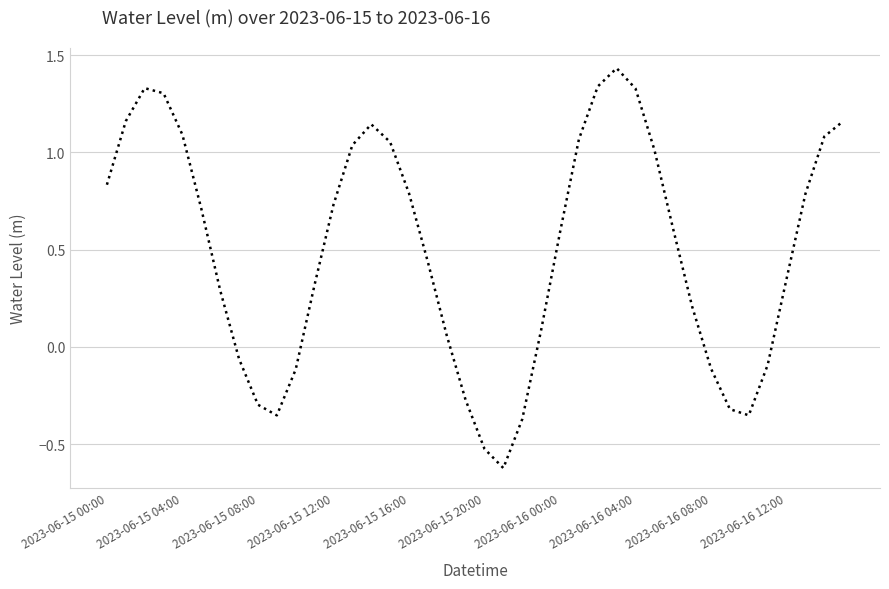

At which label does the data first exceed 0?

2023-06-15 00:00